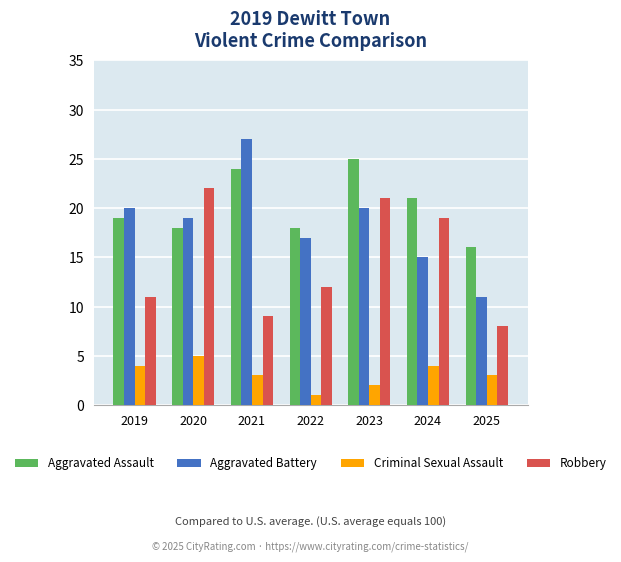

What is the difference between the highest and lowest values at 2024?

17